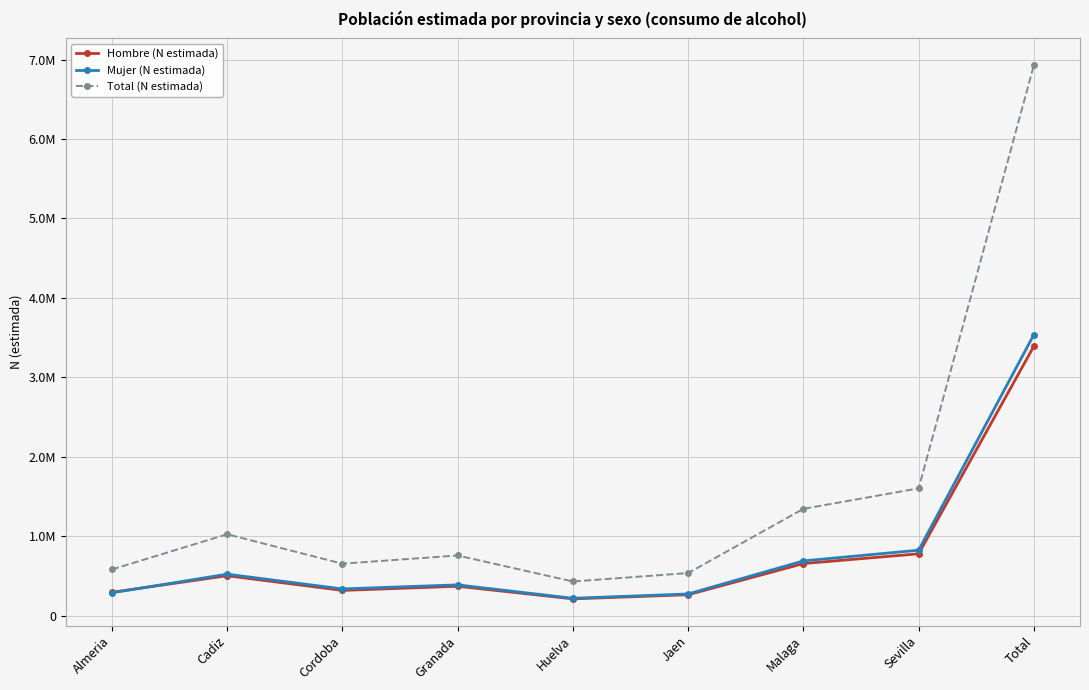

At how many categories does at least one series exceed 2735950?

1